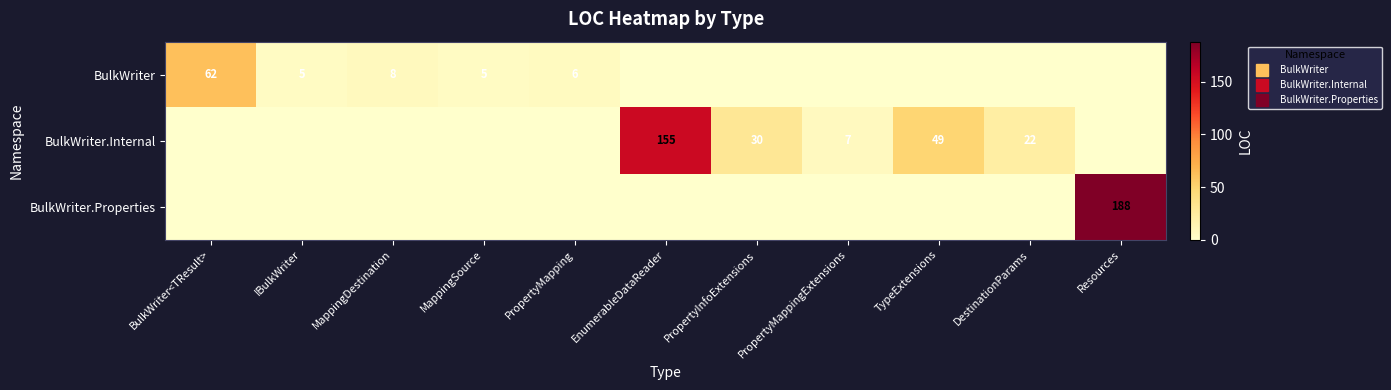

Is the value of BulkWriter at IBulkWriter greater than the value of BulkWriter.Internal at TypeExtensions?

No